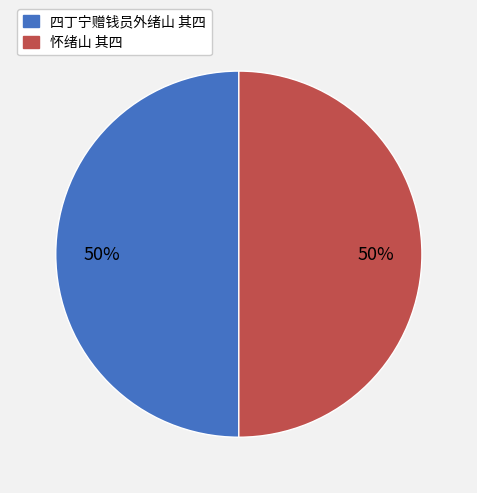

To the nearest percent, what portion does 怀绪山 其四 represent?

50%